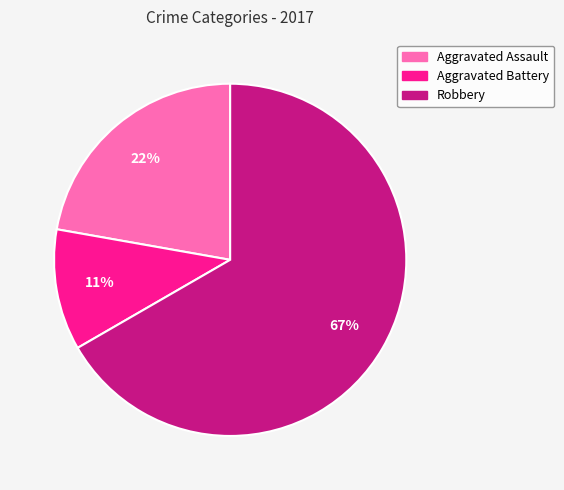

Is the sum of Aggravated Assault and Aggravated Battery greater than half?

No